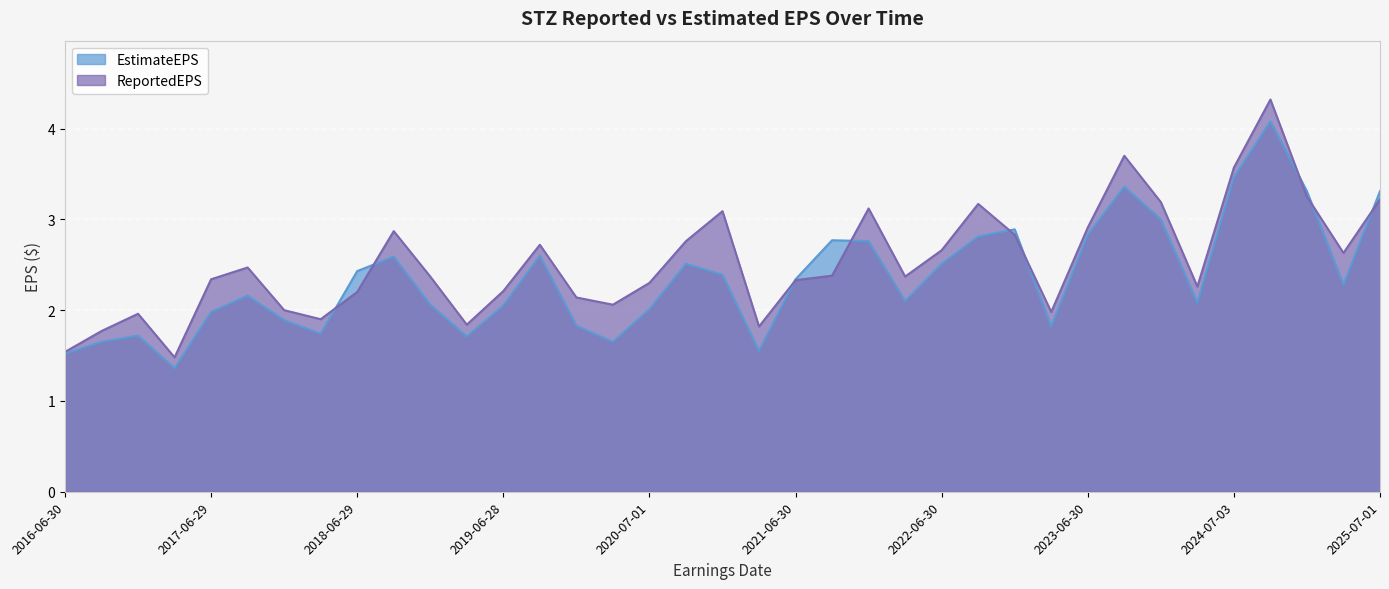

Between 2023-06-30 and 2019-06-28, which is larger?

2023-06-30